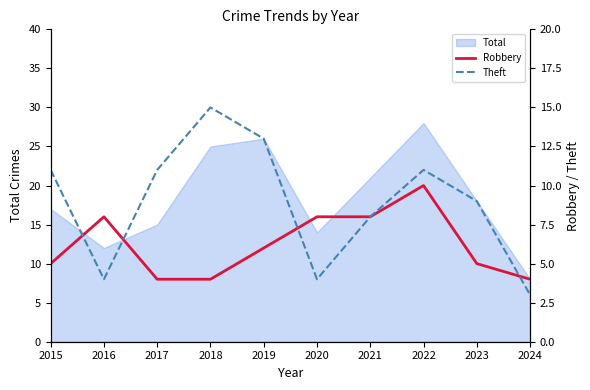

The value of Theft at 2017 is 17. True or false?

False